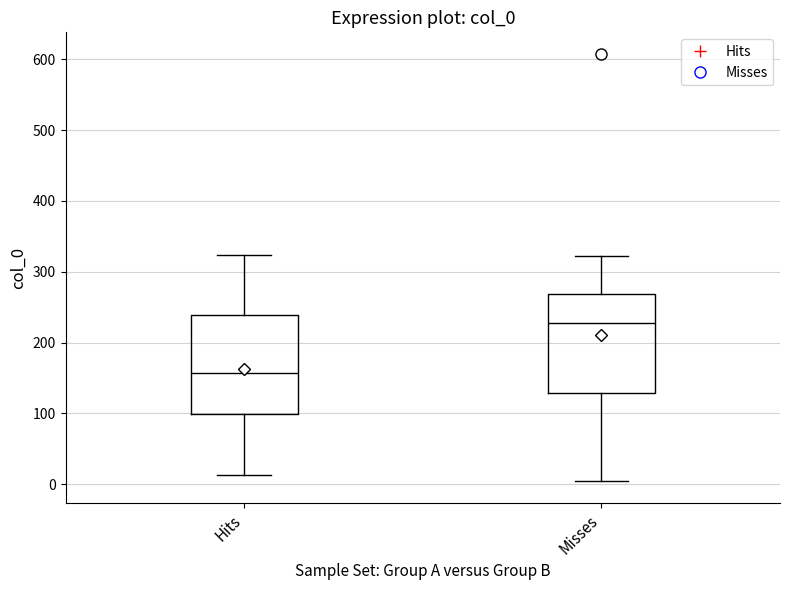

Reading left to right, read every box against the y-axis: the position of its median line, the range the box covers, and the ends of its whiskers. The values are not printed on the chart, so give them approximately, as read against the axis.

Hits: median 160, box 100 to 240, whiskers 10 to 320
Misses: median 230, box 130 to 270, whiskers 0 to 320